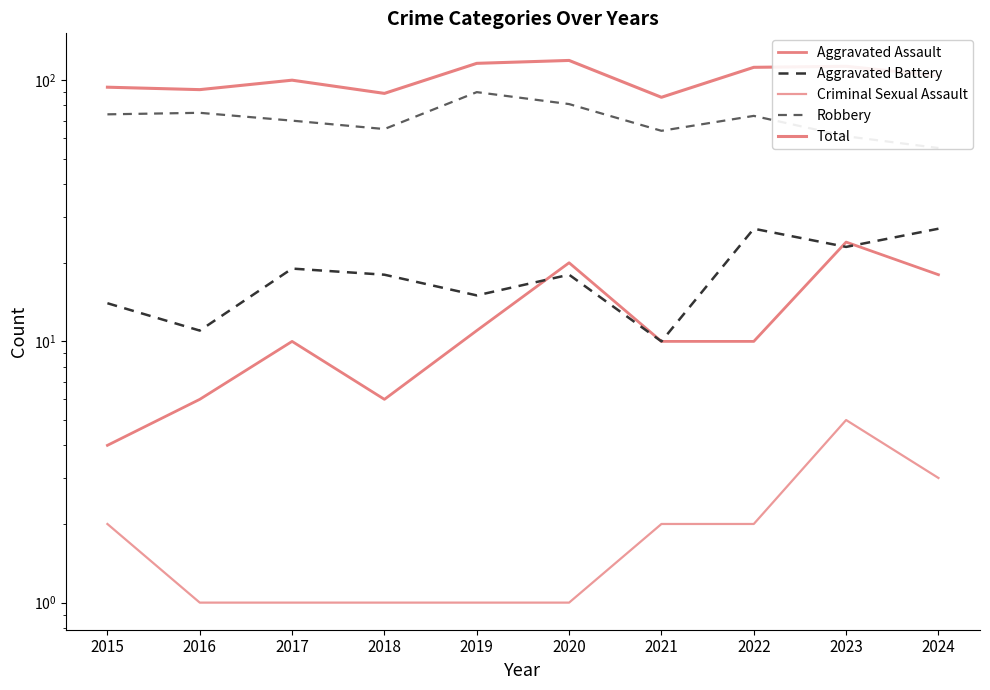

What is the difference between the maximum and second lowest values in the Aggravated Assault series?

18